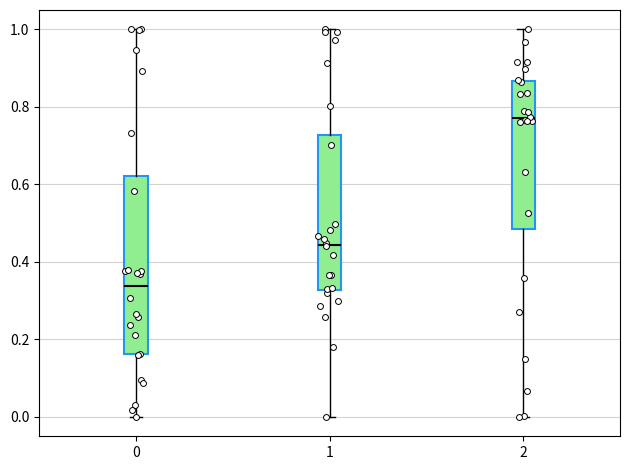

Which box is the tallest, from its lower edge to its upper edge?

0